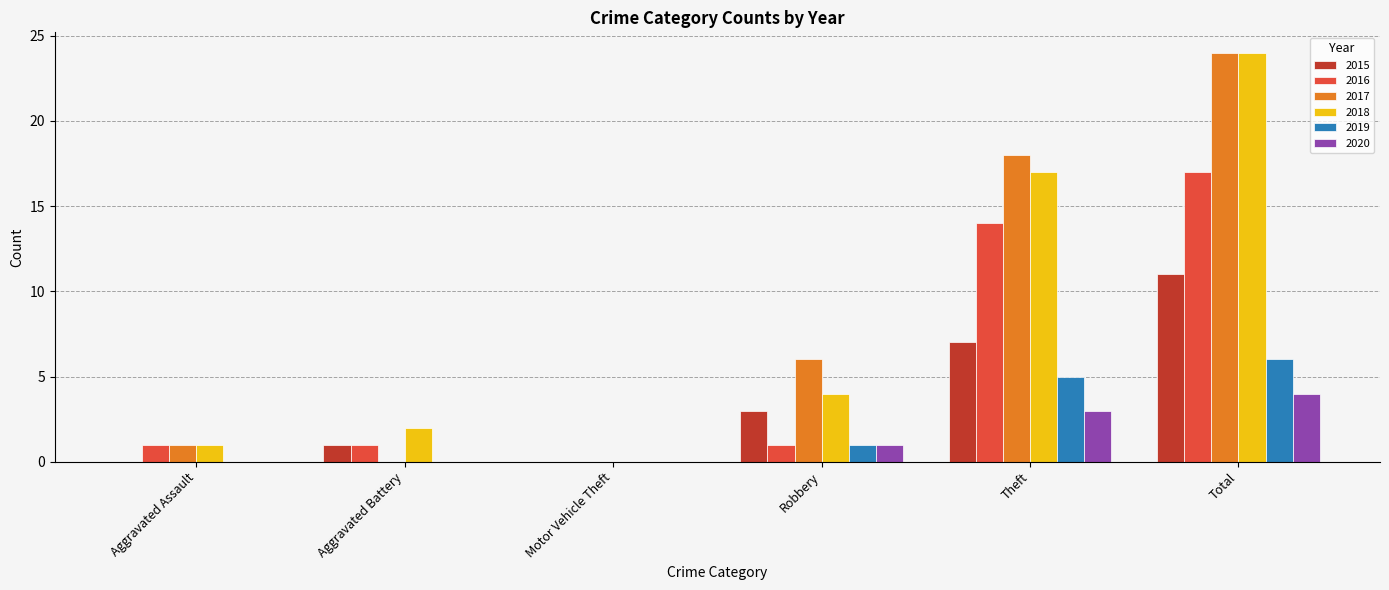

What is the highest value of the 2015 series?

11